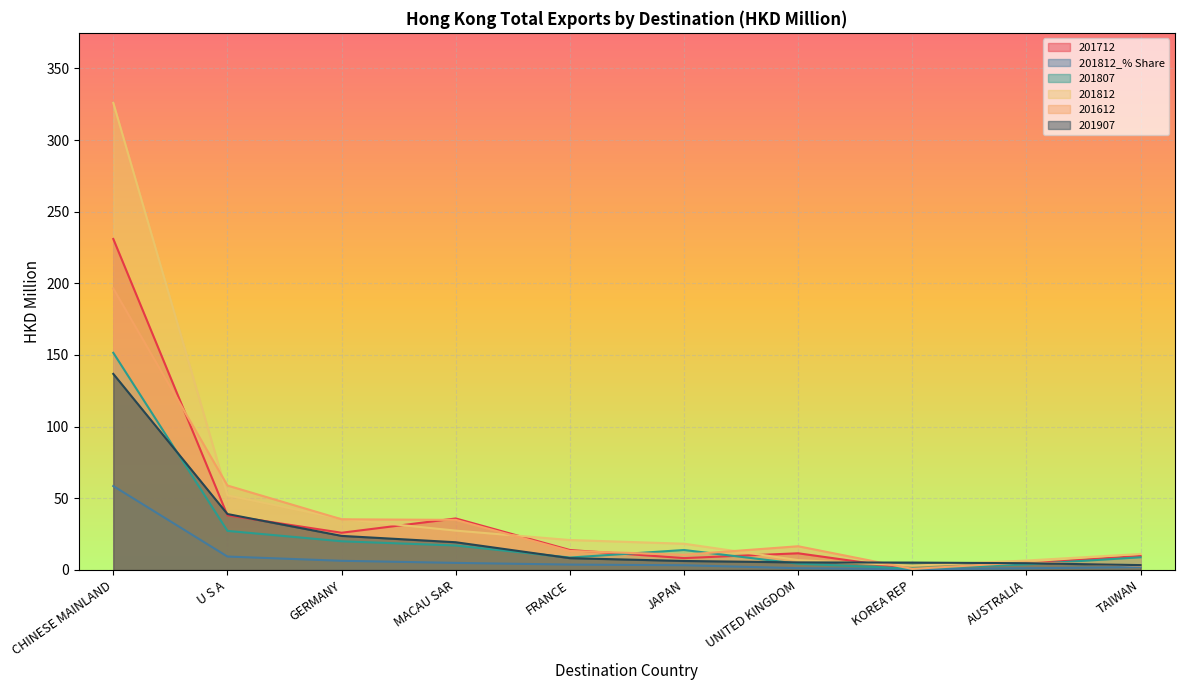

Rank the series at TAIWAN from highest to lowest value.

201812, 201712, 201807, 201907, 201612, 201812_% Share